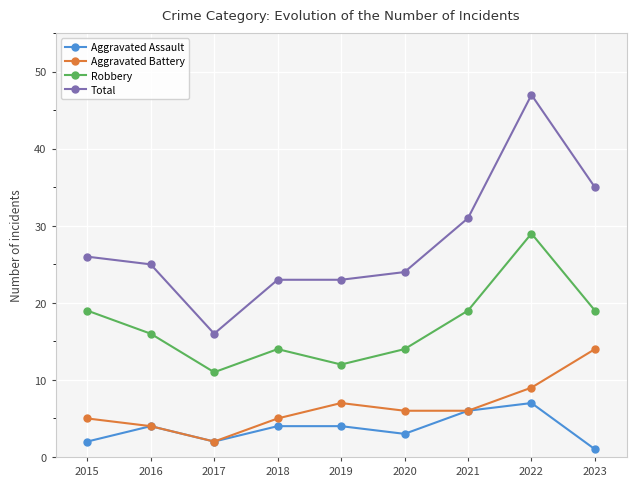

True or false: Robbery and Total intersect in this chart.

False